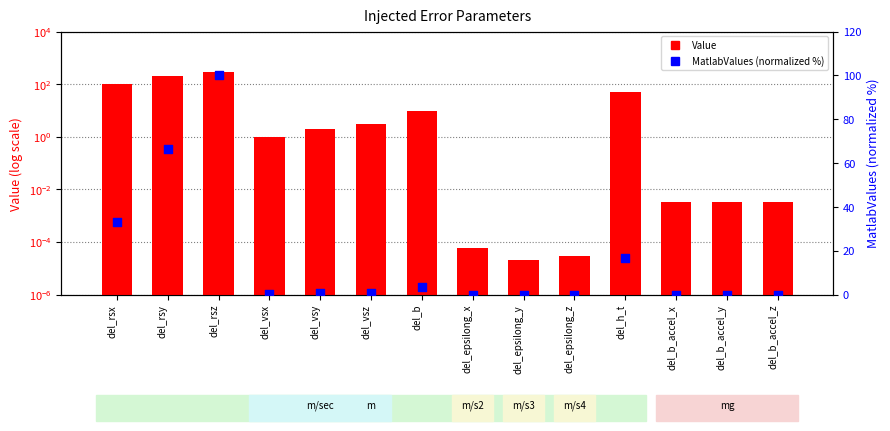

Which series has the largest total across all categories?

Value